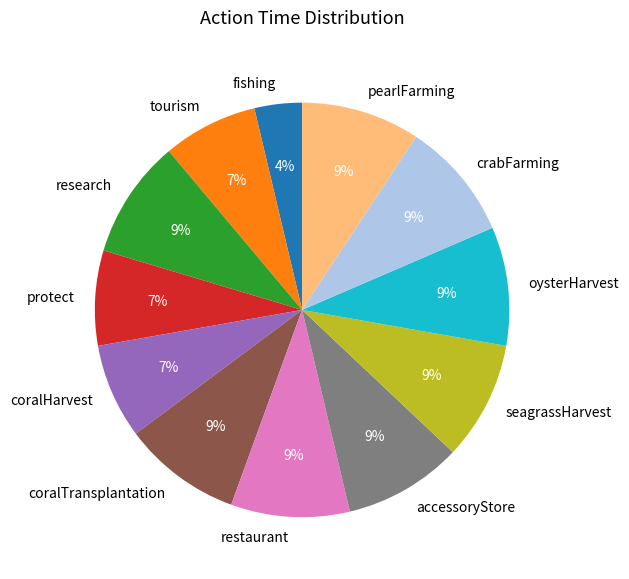

Which category has the smallest portion of the pie?

fishing